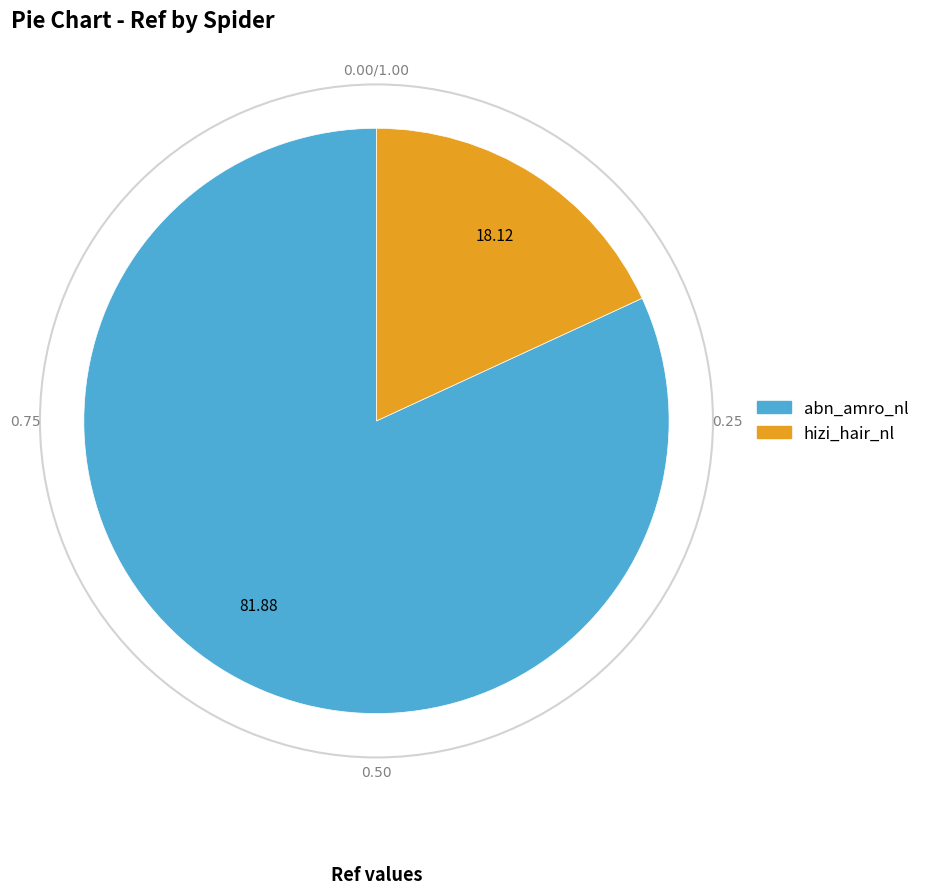

Which slice is the smallest?

hizi_hair_nl